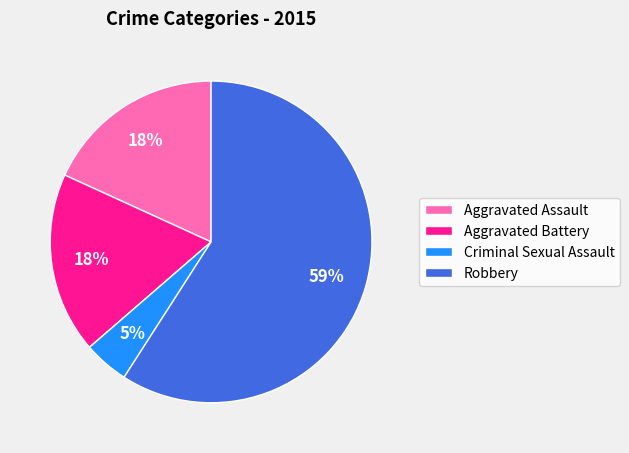

To the nearest percent, what is the average slice percentage?

25%